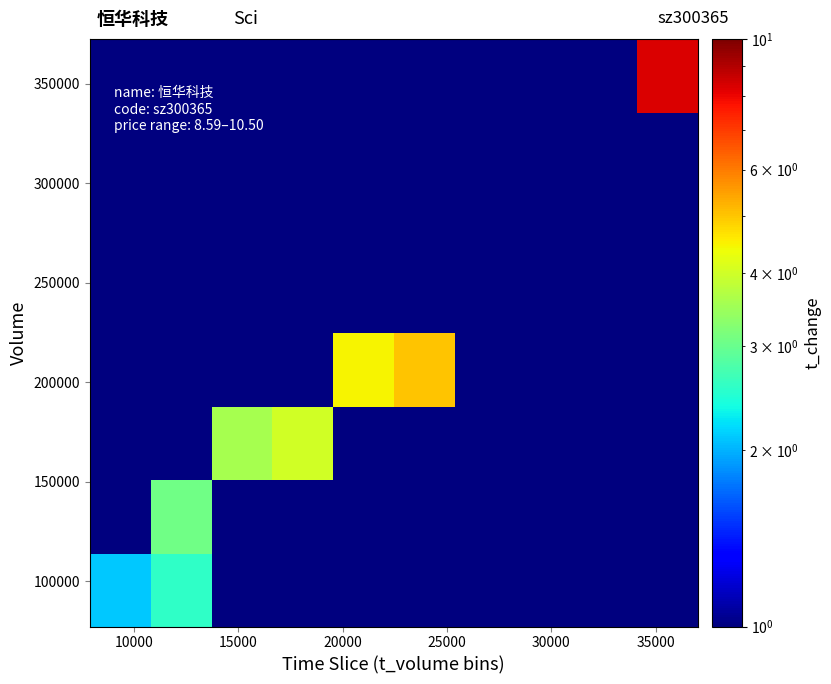

What is the maximum value shown in the chart?

8.3